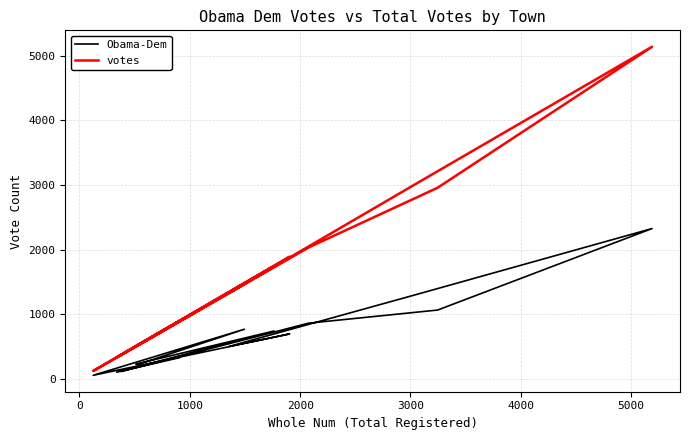

What is the label of the 4th point from the left?

2000